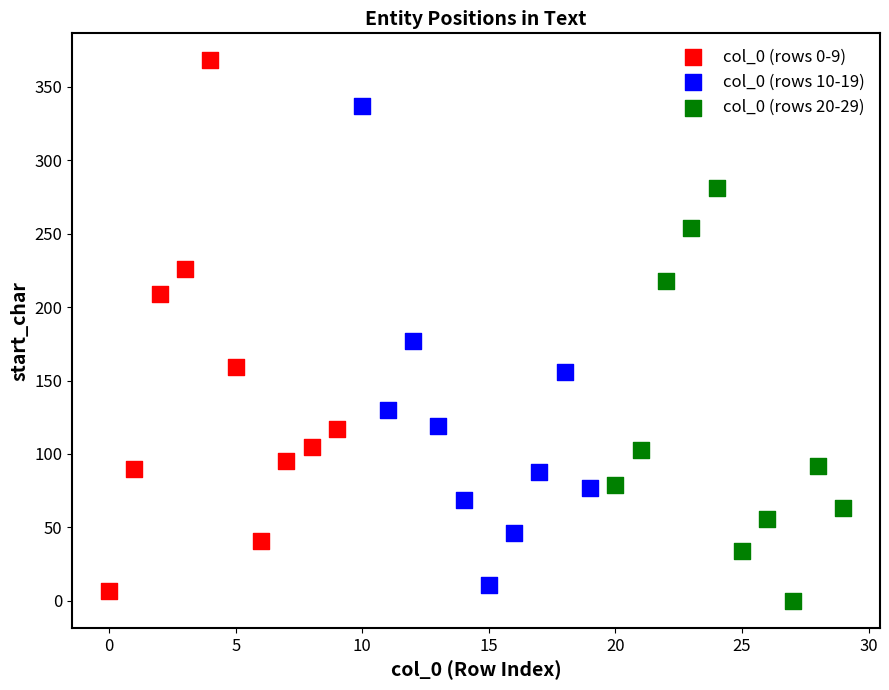

Which series has the widest spread of Y values?

col_0 (rows 0-9)